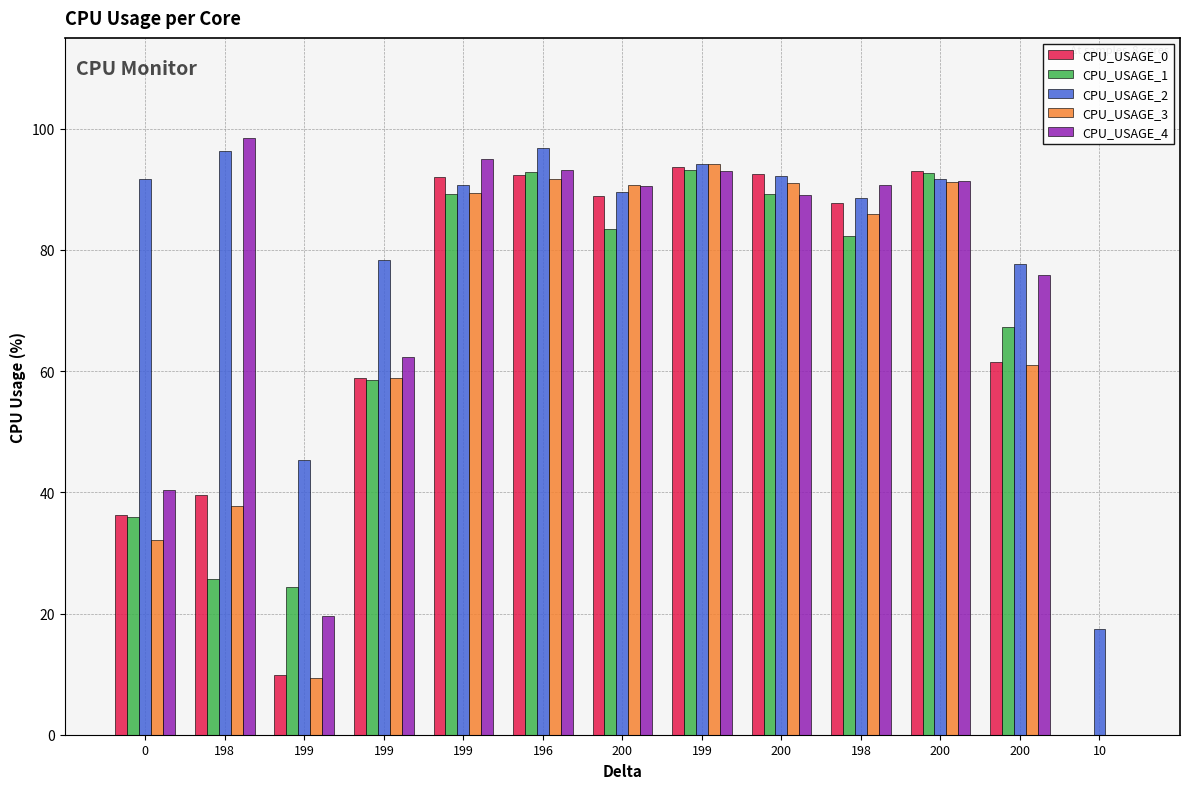

Are the bars horizontal?

No